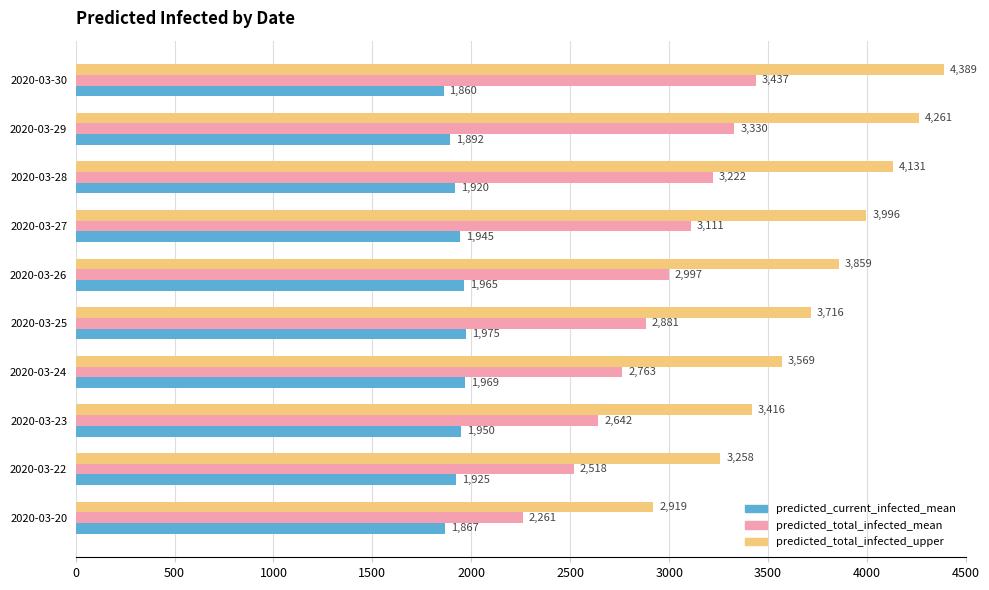

At 2020-03-22, list the series in order from smallest to largest.

predicted_current_infected_mean, predicted_total_infected_mean, predicted_total_infected_upper